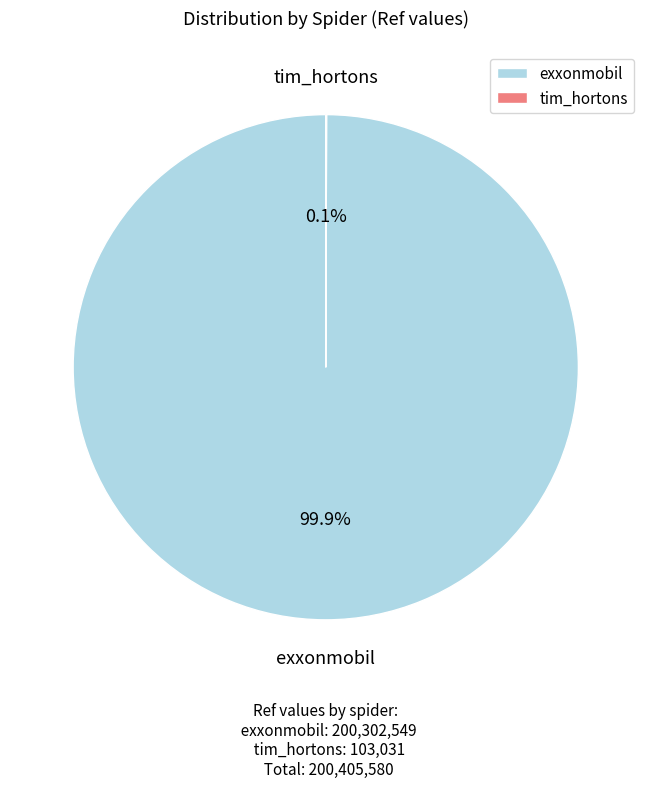

What portion of the pie excludes exxonmobil?

0.1%